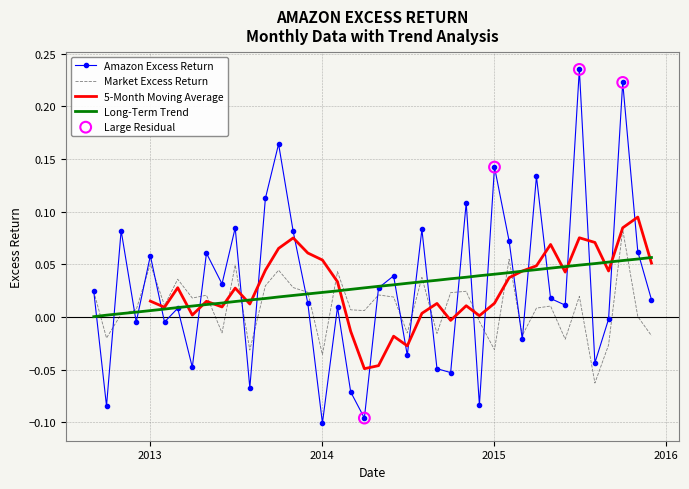

Which series contains the lowest Y value?

amazon_residual